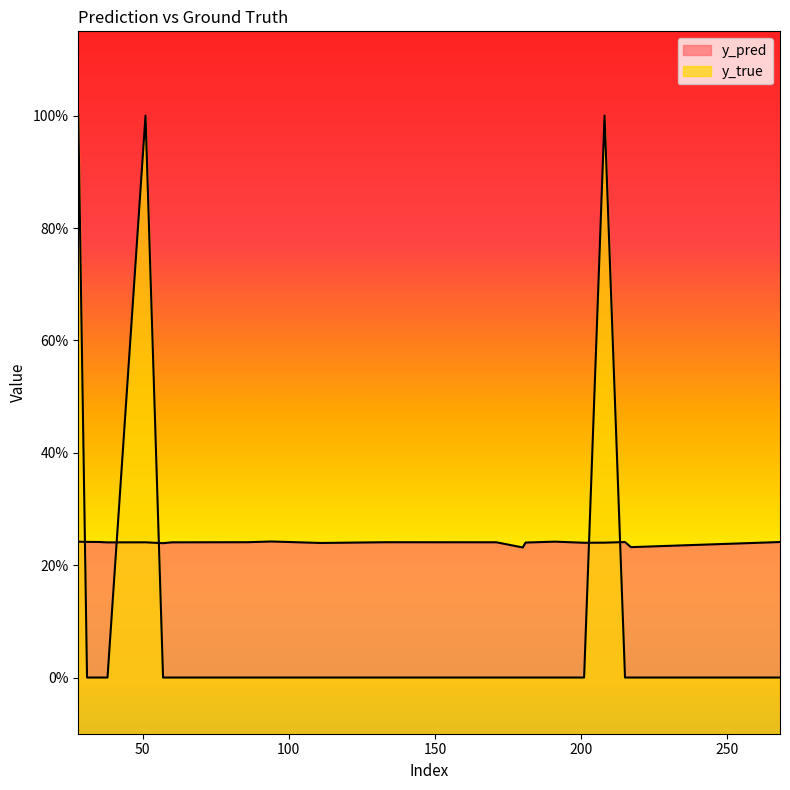

What are all the series names shown in the legend?

y_pred, y_true